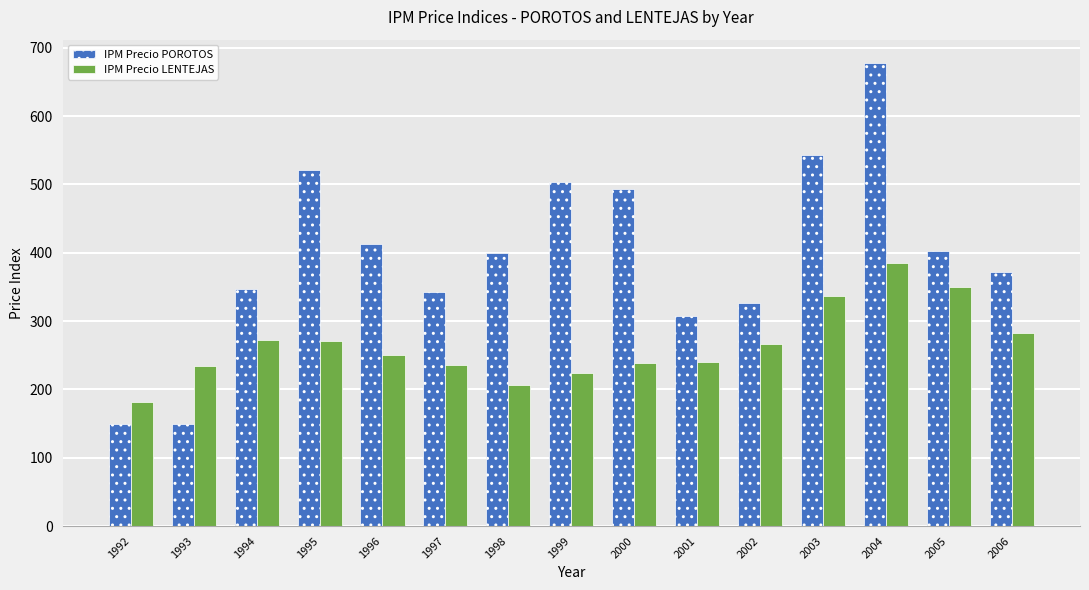

The IPM Precio LENTEJAS series shows 354.3 at 2002. True or false?

False